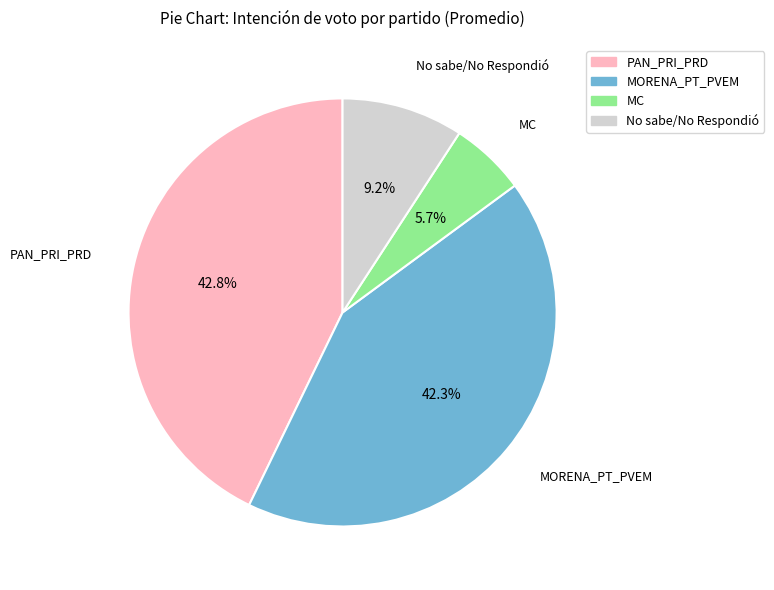

To the nearest percent, what portion does No sabe/No Respondió represent?

9%